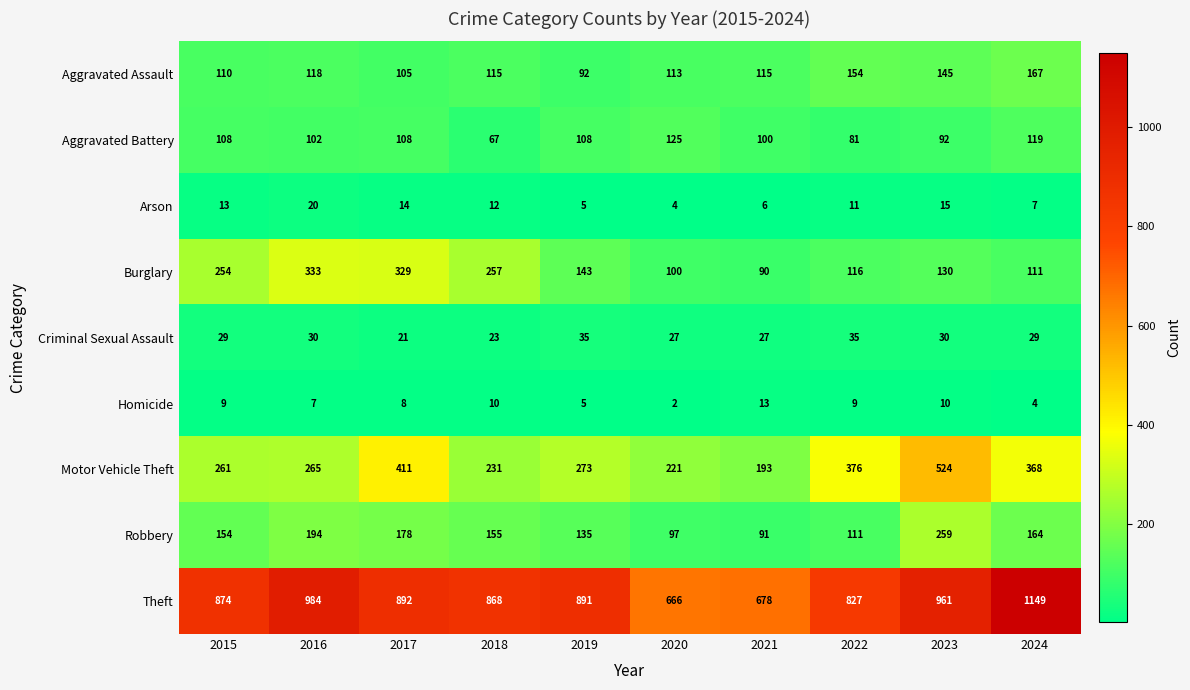

Which series has the widest spread of values?

Theft